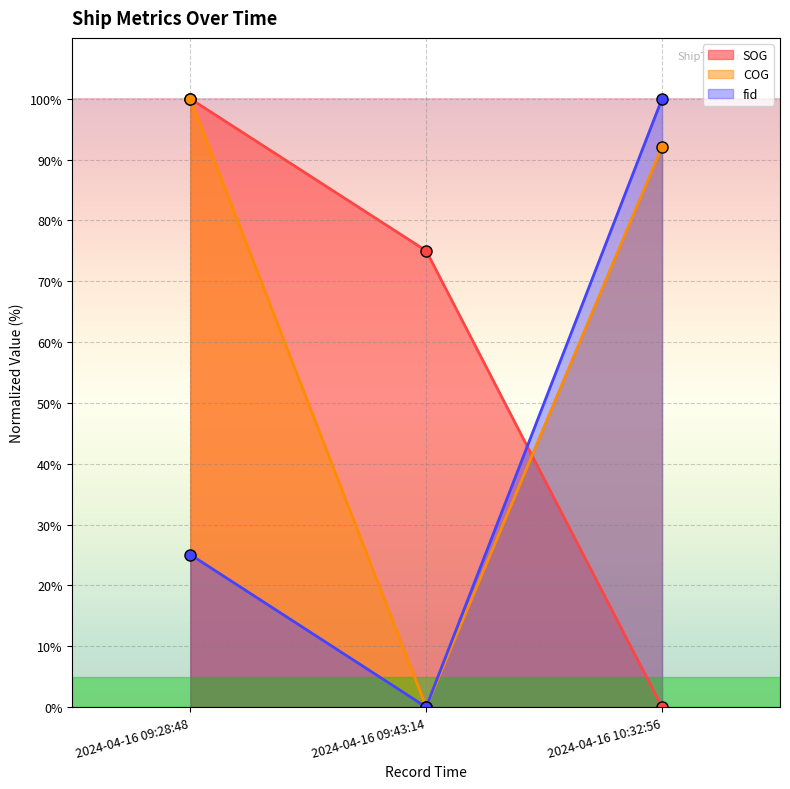

At which category is the sum across all series the highest?

2024-04-16 09:28:48